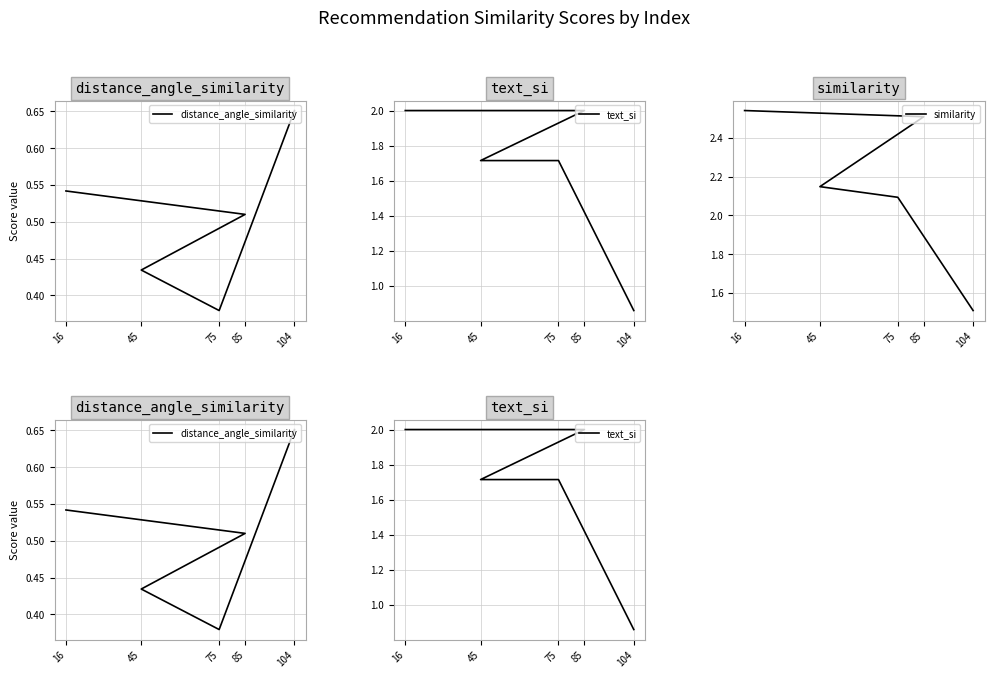

At 75, list the series in order from largest to smallest.

similarity, text_si, distance_angle_similarity